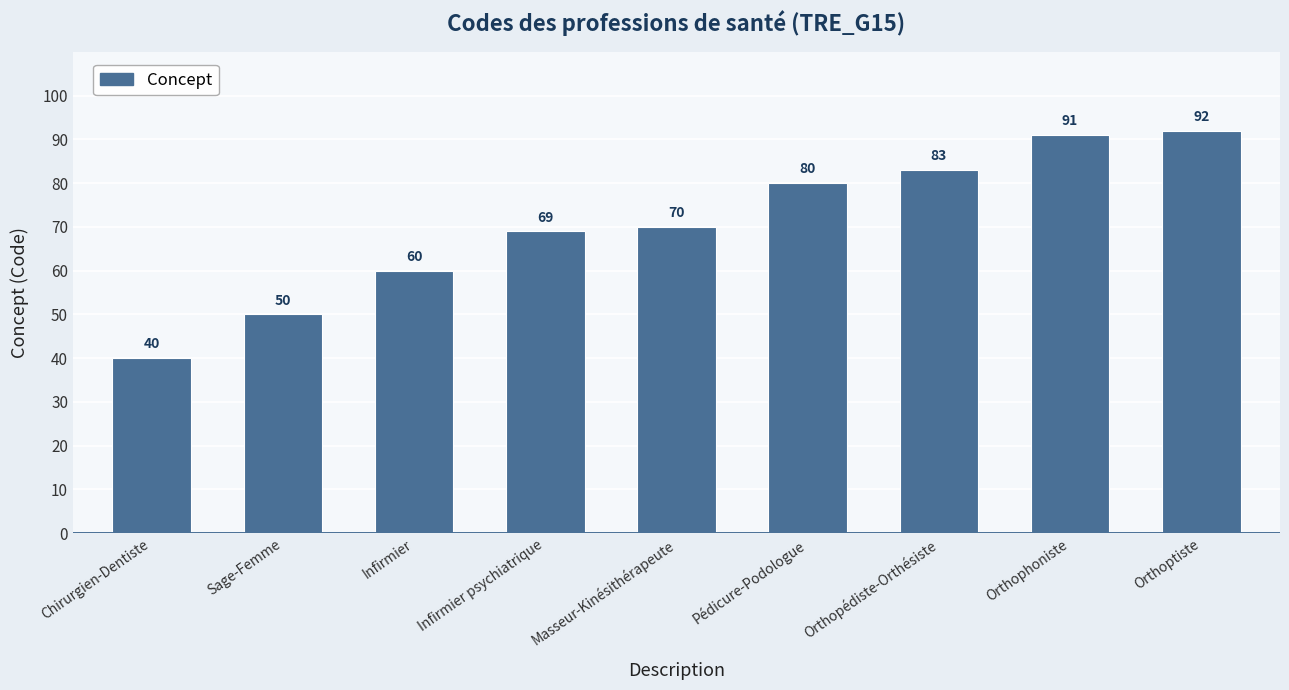

What is the greatest value displayed?

92